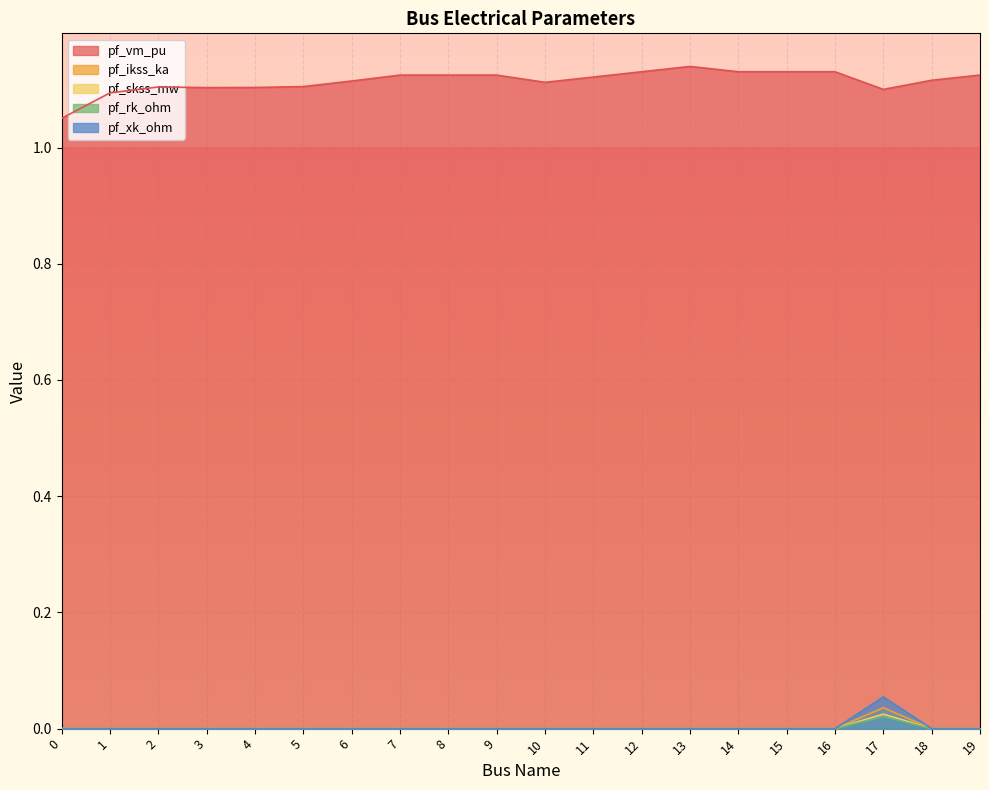

Between 3 and 10, which series saw the biggest shift?

pf_vm_pu